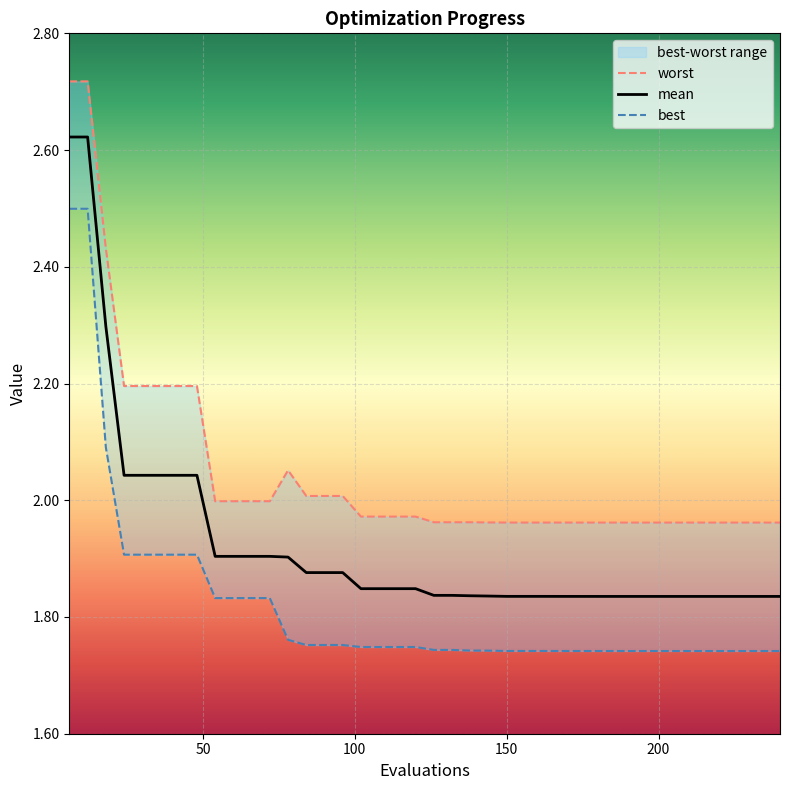

What is the sum of all best values?

72.8